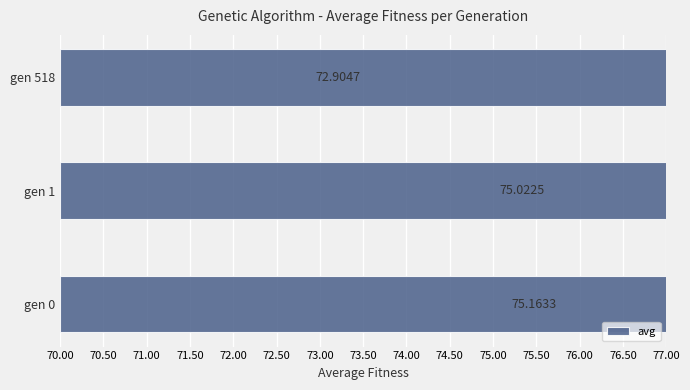

What is the average value?

74.4